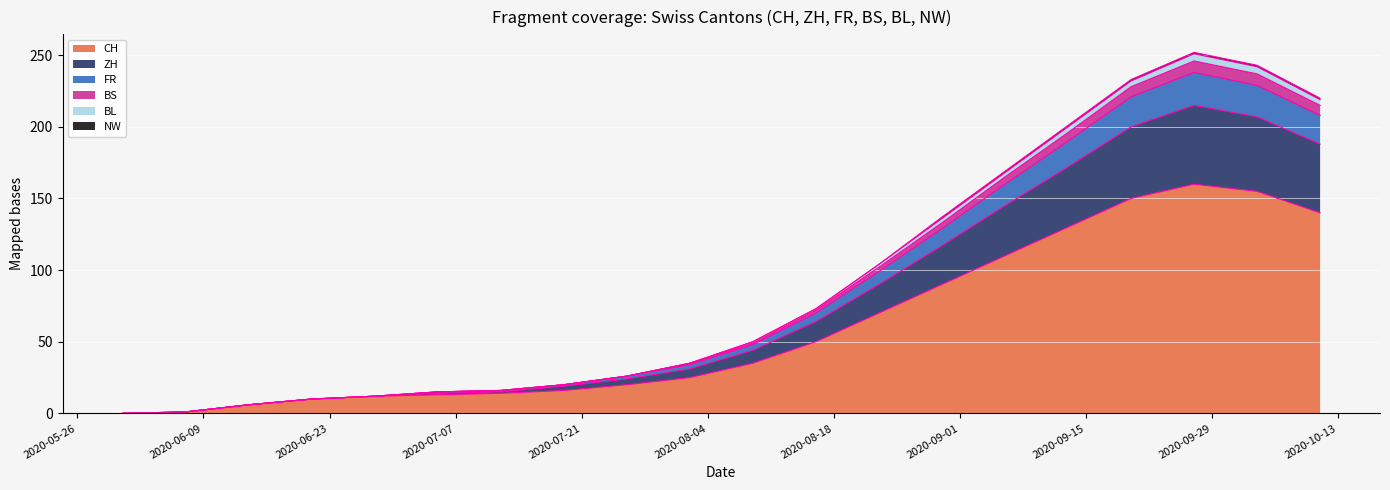

What is the highest value of the CH series?

160